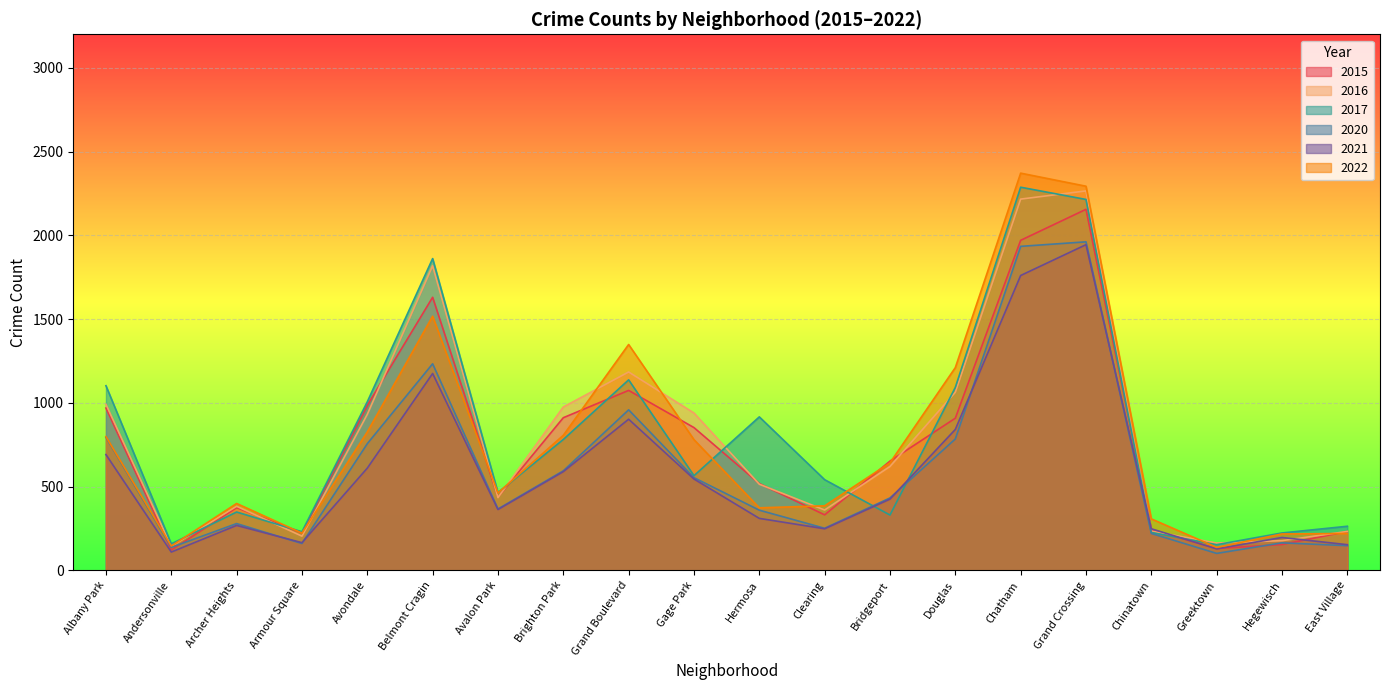

Which category has the highest value across all series?

Chatham